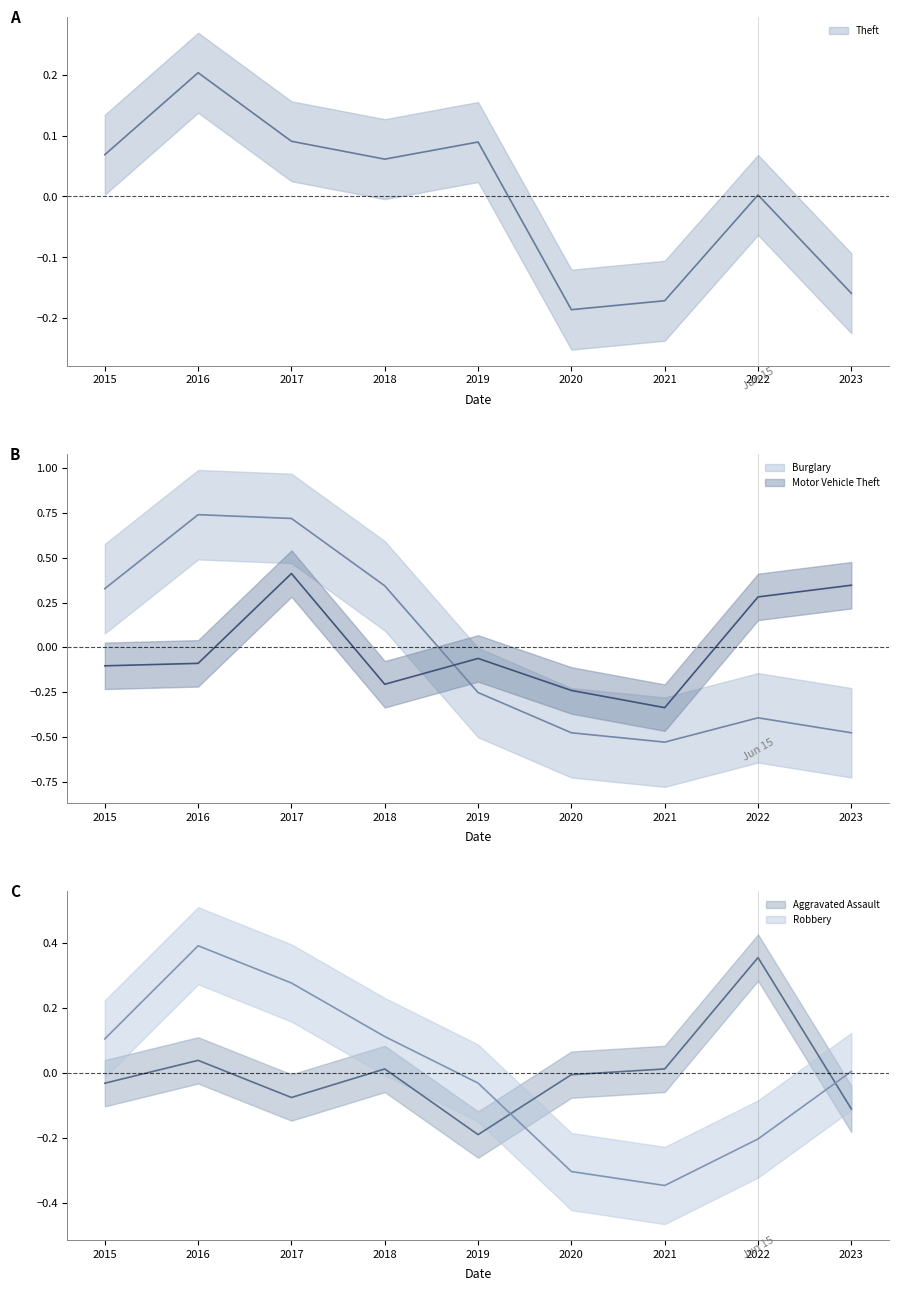

After their last crossing, which series has the higher values: Aggravated Assault or Theft?

Aggravated Assault